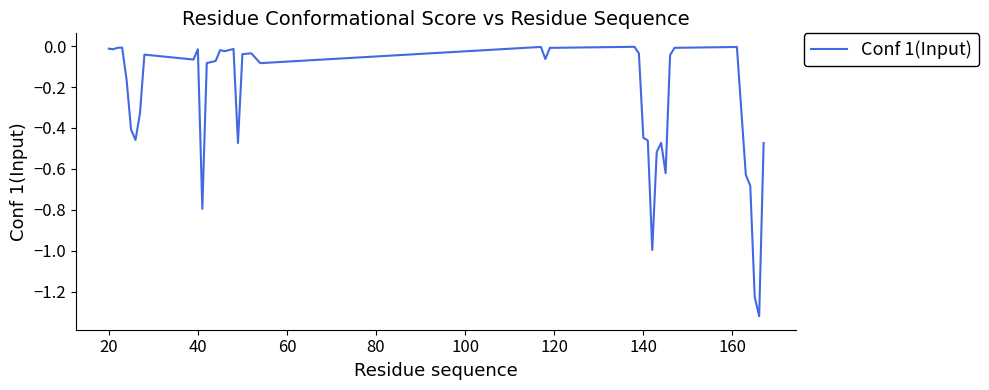

What is the difference between the maximum and minimum values?

1.3